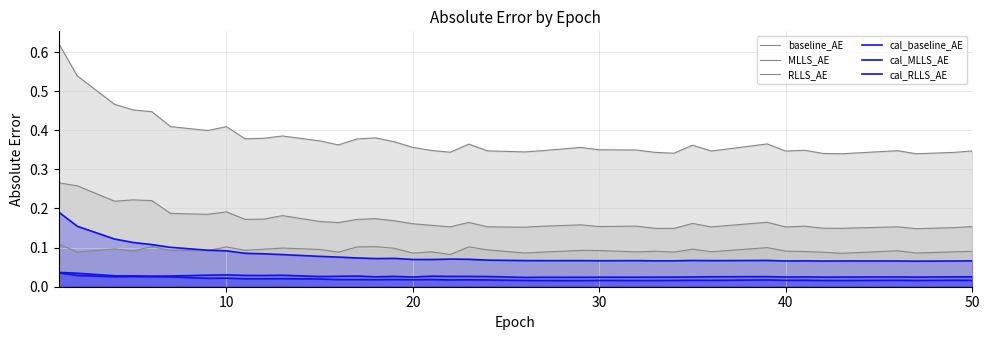

Which series has the largest total across all categories?

baseline_AE